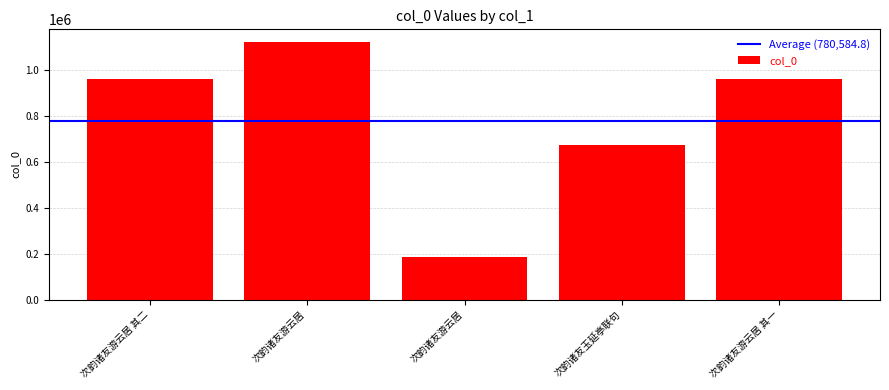

List the labels in order of value, largest first.

次韵诸友游云居, 次韵诸友游云居 其一, 次韵诸友游云居 其二, 次韵诸友玉延亭联句, 次韵诸友游云居